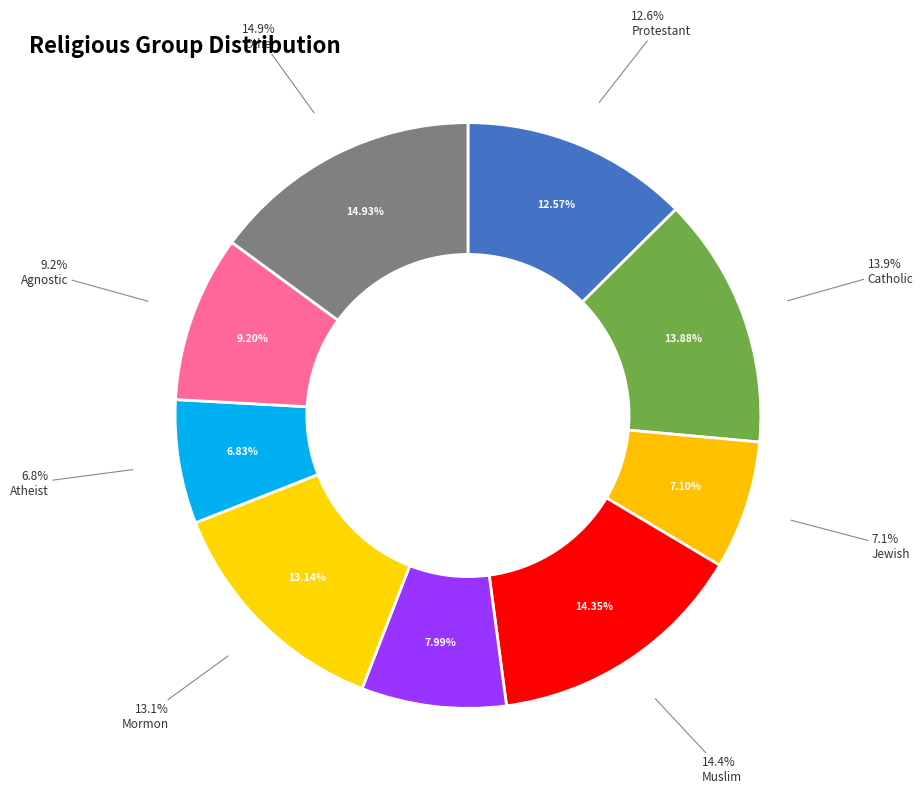

Combined, what portion of the pie is Mormon and Muslim?

27.5%